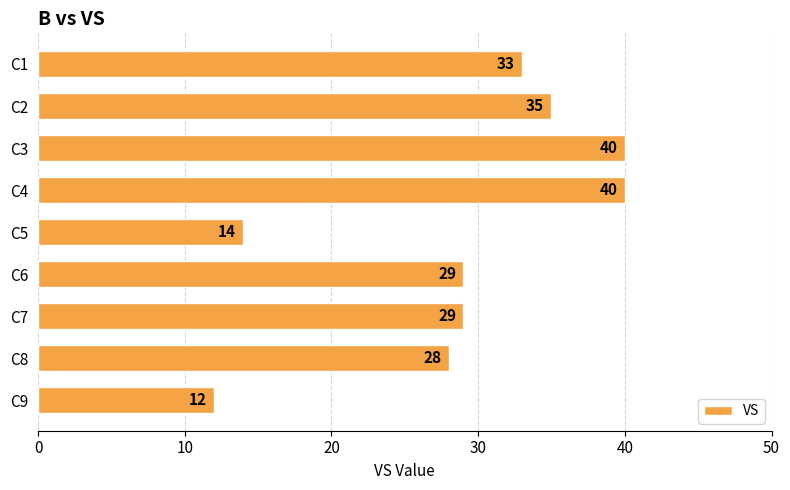

What is the sum of all values?

260